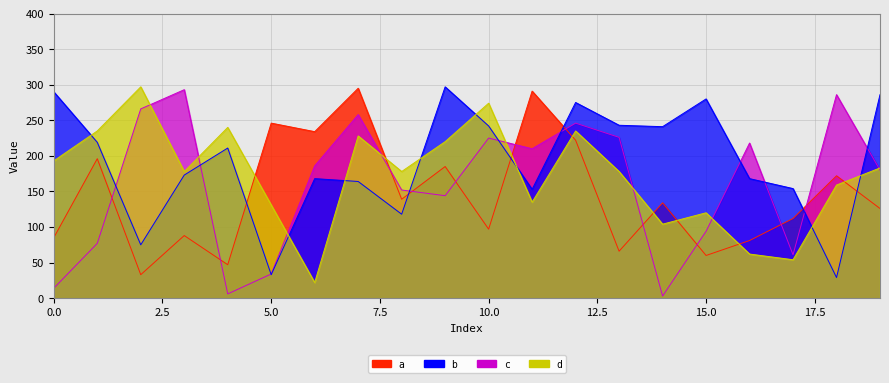

Where is the first local minimum for d?

3